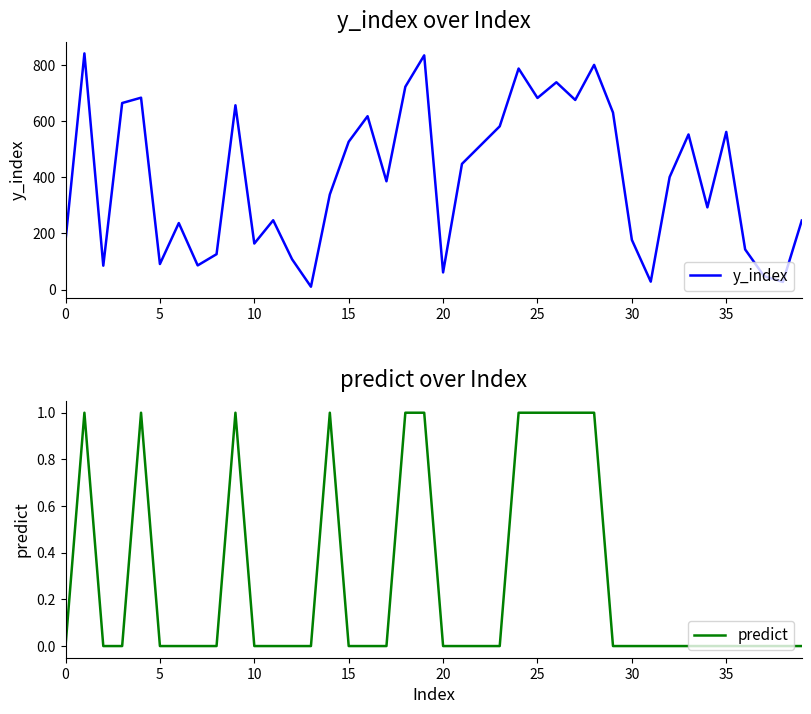

Rank the series by their maximum value, from lowest to highest.

predict, y_index